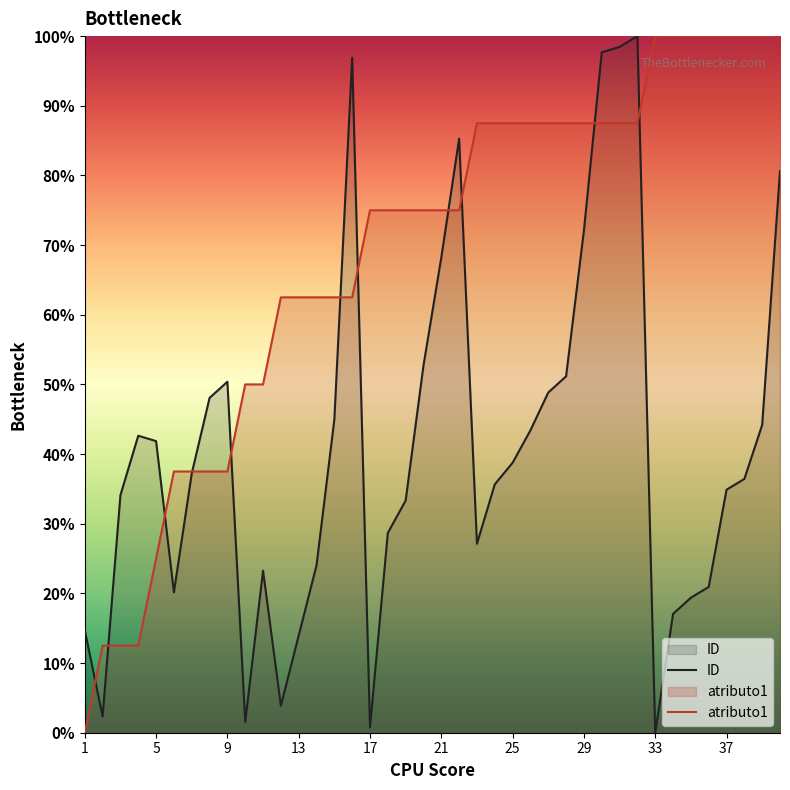

In ID, how many points are lower than both neighbors (excluding endpoints)?

7